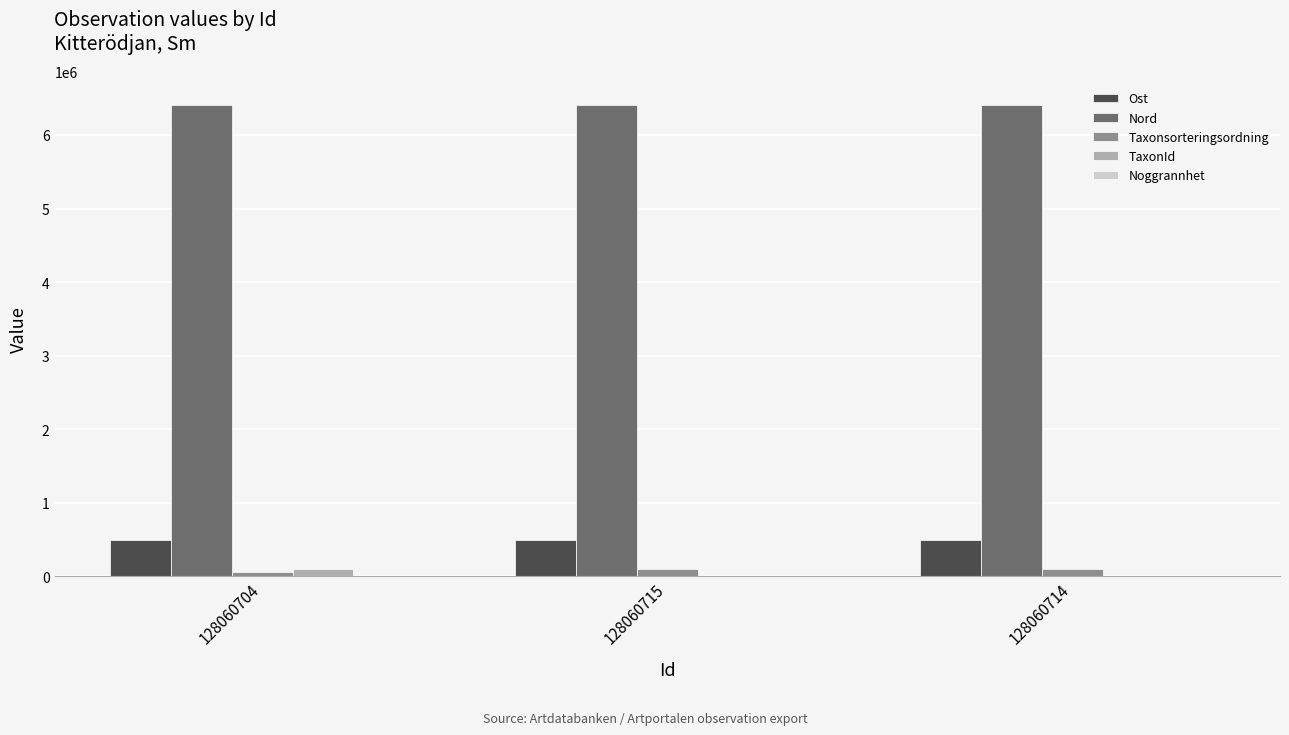

How many groups of bars are there?

3